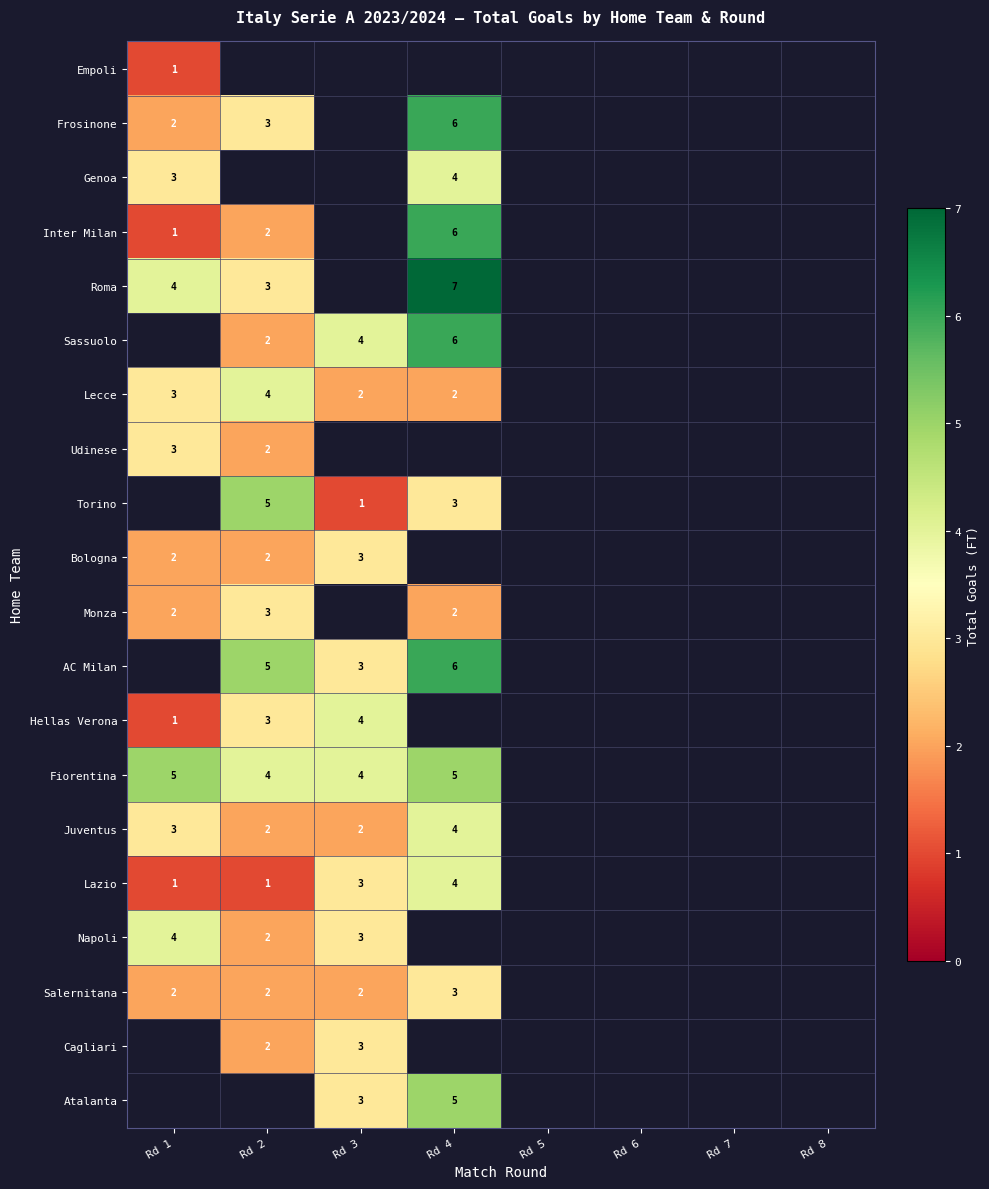

Read the Sassuolo value at Rd 4.

6.0